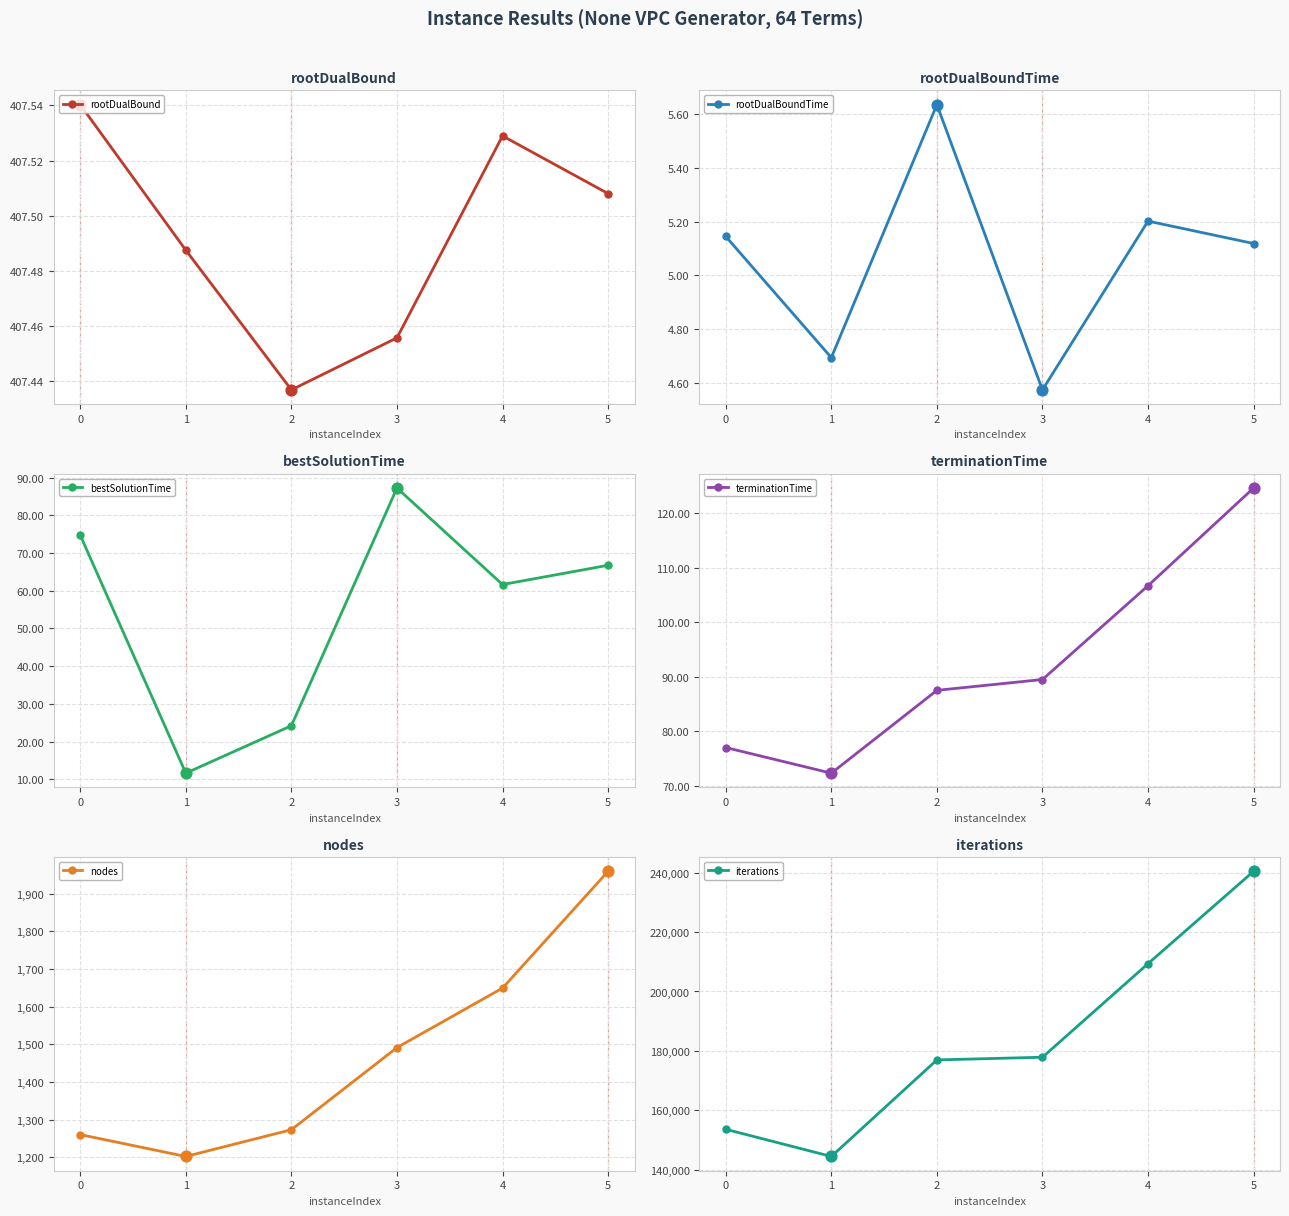

What are all the series names shown in the legend?

rootDualBound, rootDualBoundTime, bestSolutionTime, terminationTime, nodes, iterations